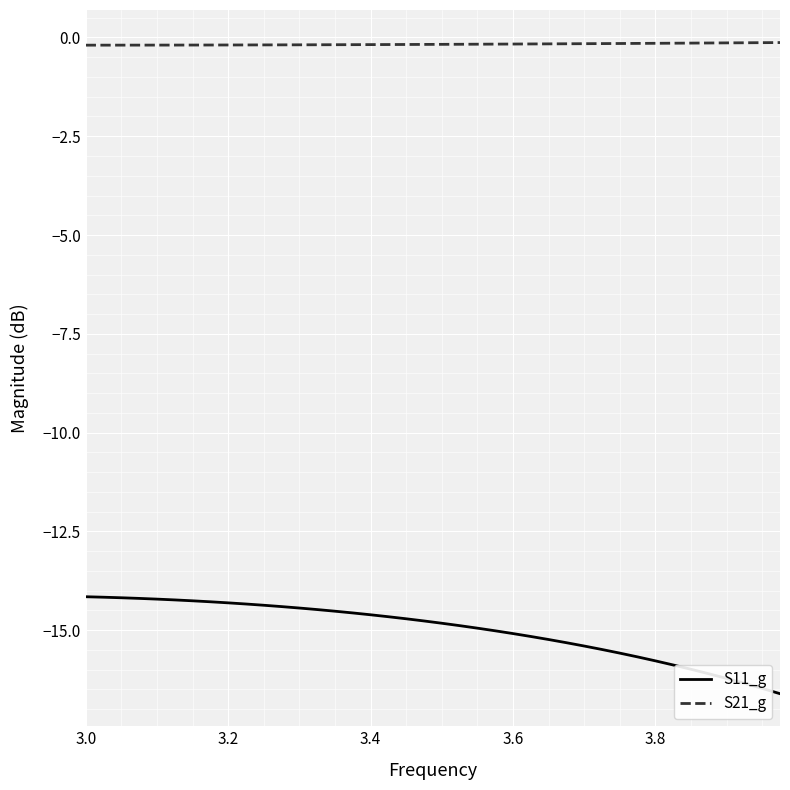

Which series has the largest total across all categories?

S21_g